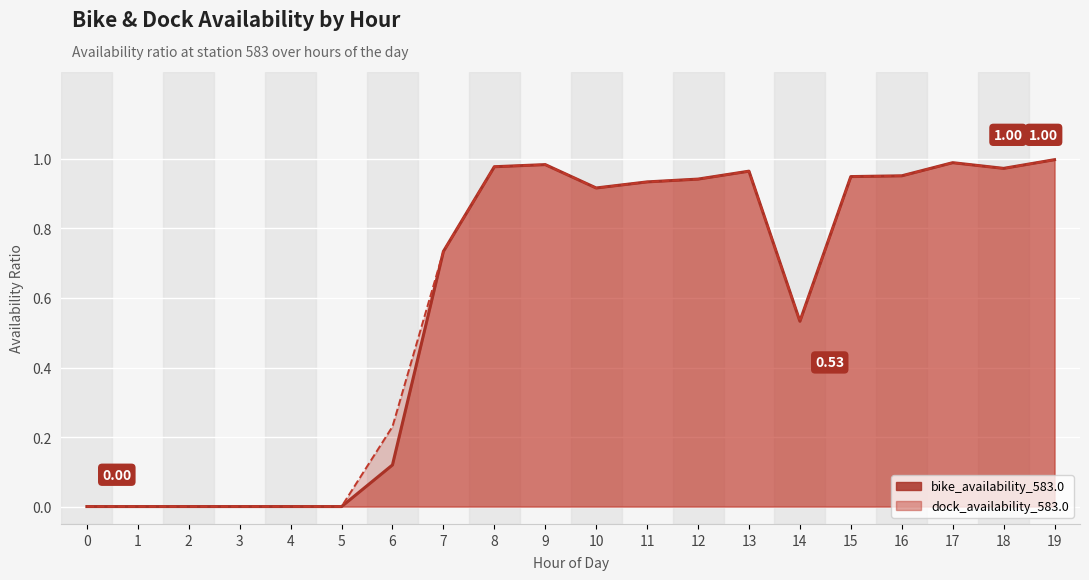

How many values in dock_availability_583.0 are above zero?

14